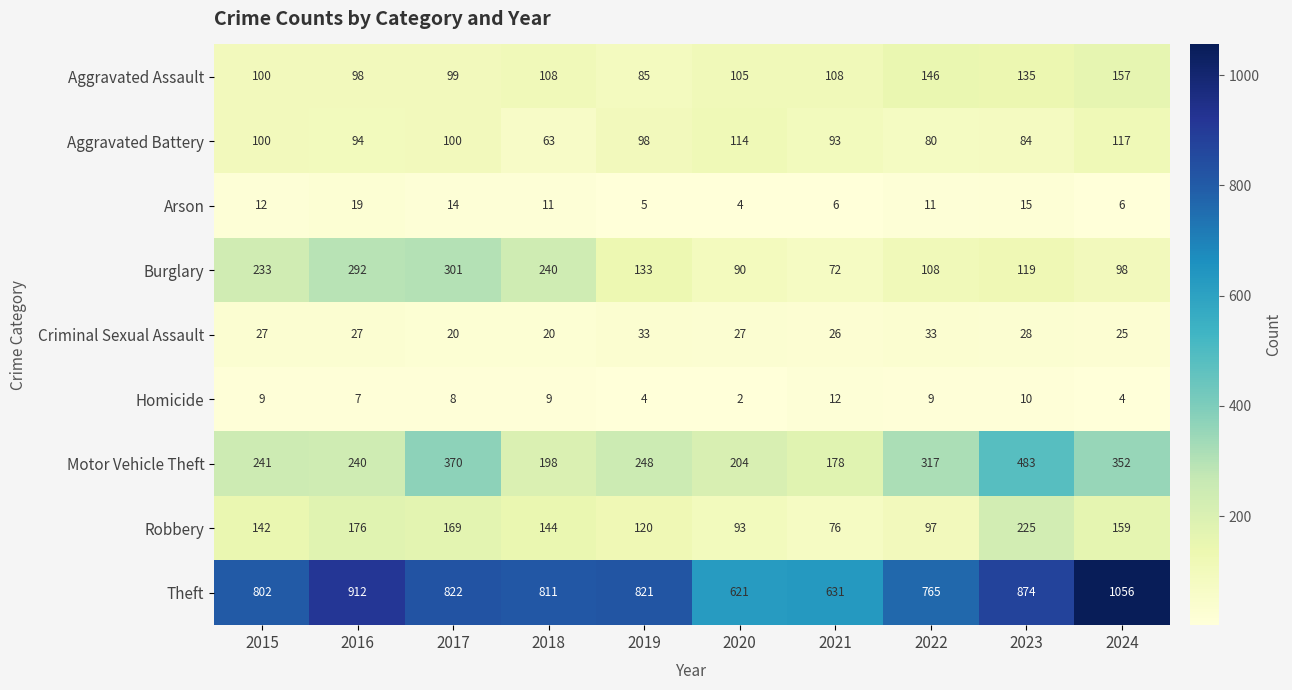

At how many categories does at least one series exceed 551?

10